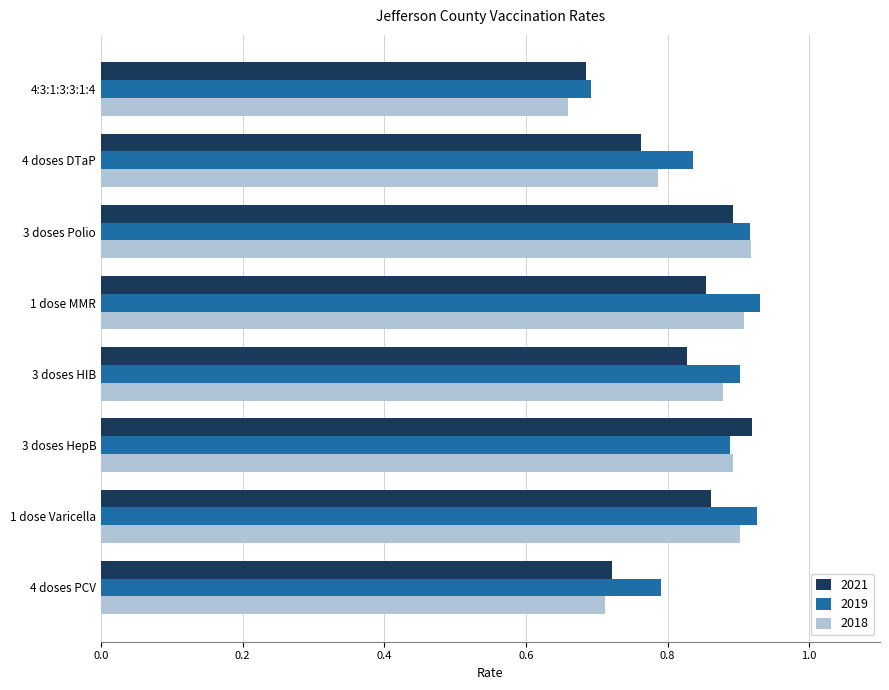

At how many categories does at least one series exceed 0?

8